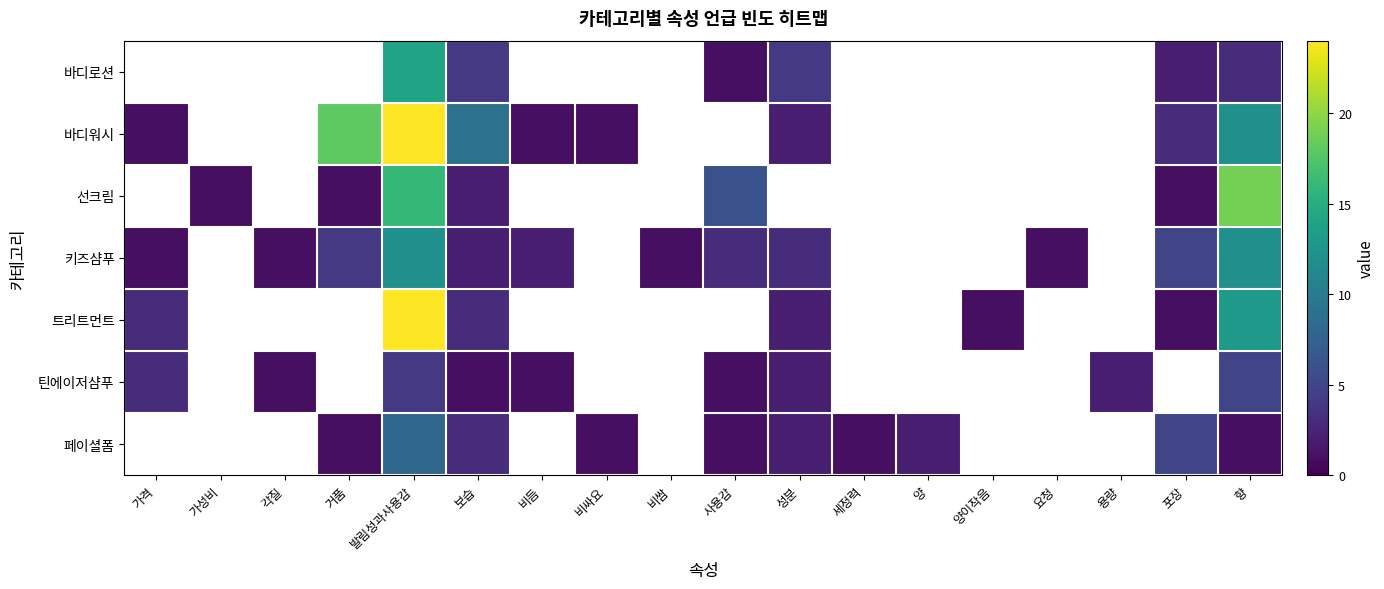

Which category has the highest value across all series?

발림성과사용감